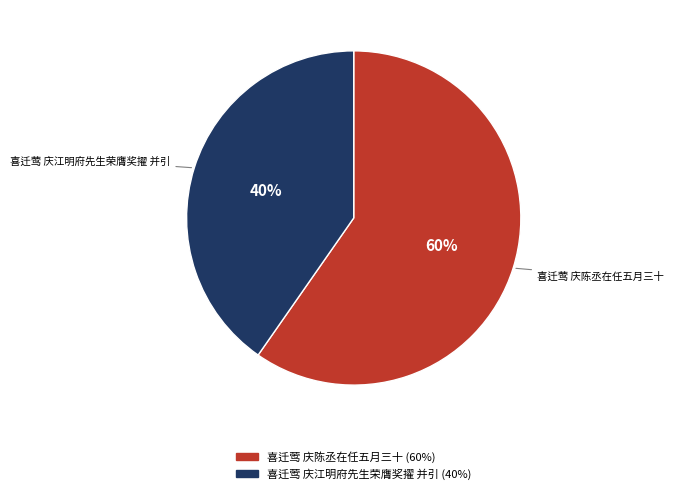

Combined, do 喜迁莺 庆陈丞在任五月三十 and 喜迁莺 庆江明府先生荣膺奖擢 并引 account for over 50%?

Yes